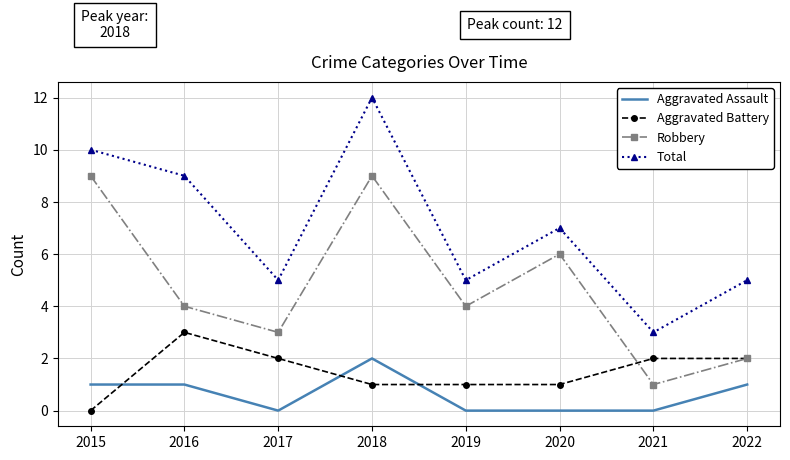

What is the approximate value of Aggravated Assault at 2018?

2